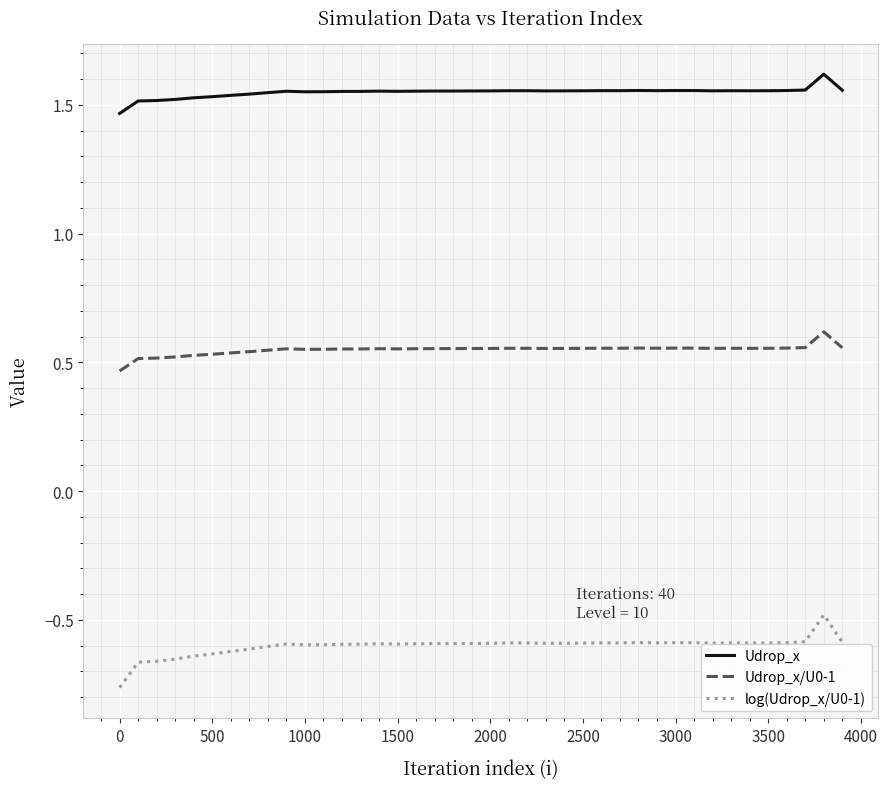

Which series has the largest range (max minus min)?

log(Udrop_x/U0-1)